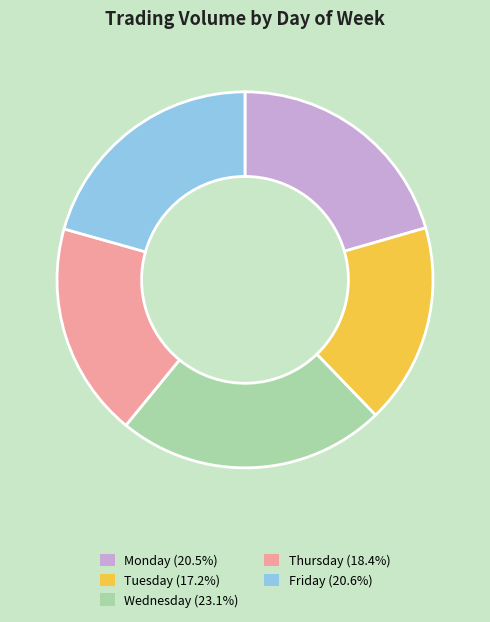

Is the sum of Friday (20.6%) and Monday (20.5%) greater than half?

No